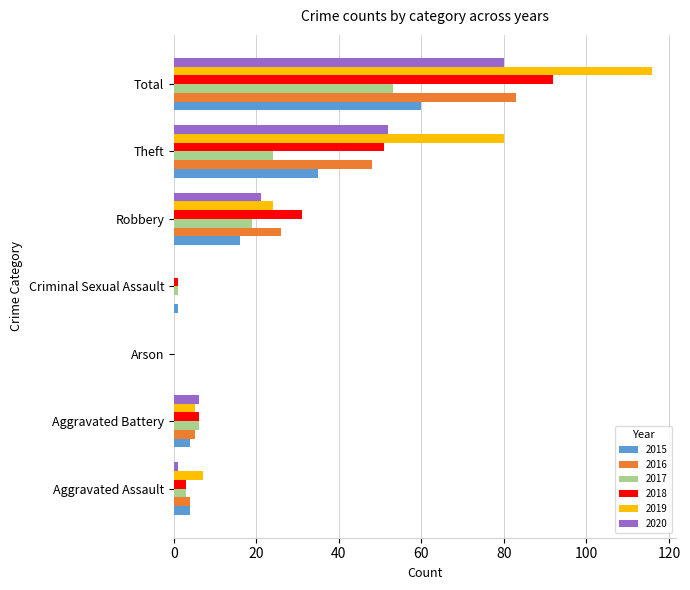

At which label is 2018 closest to 46?

Theft